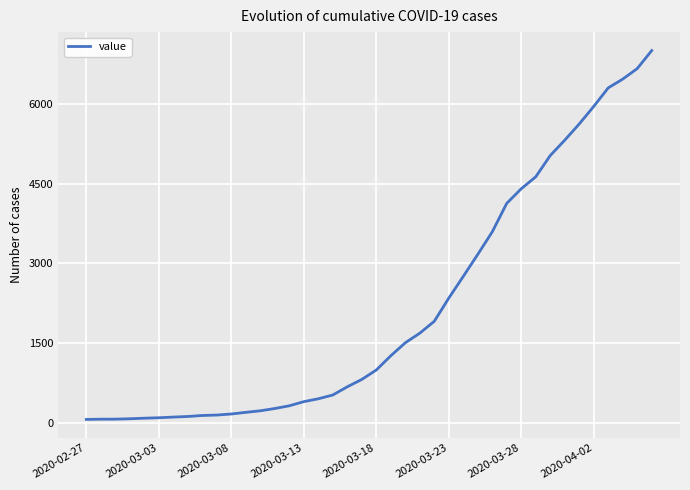

What is the difference between the maximum and minimum values?

6939